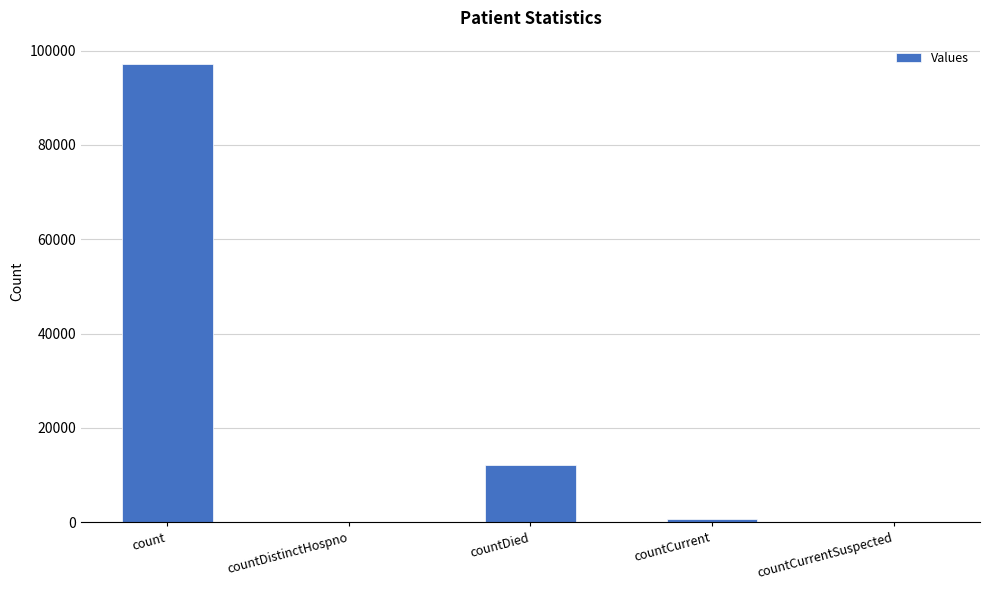

Reading left to right, what are all the values shown in this chart?

count=97233	countDistinctHospno=0	countDied=12057	countCurrent=732	countCurrentSuspected=0